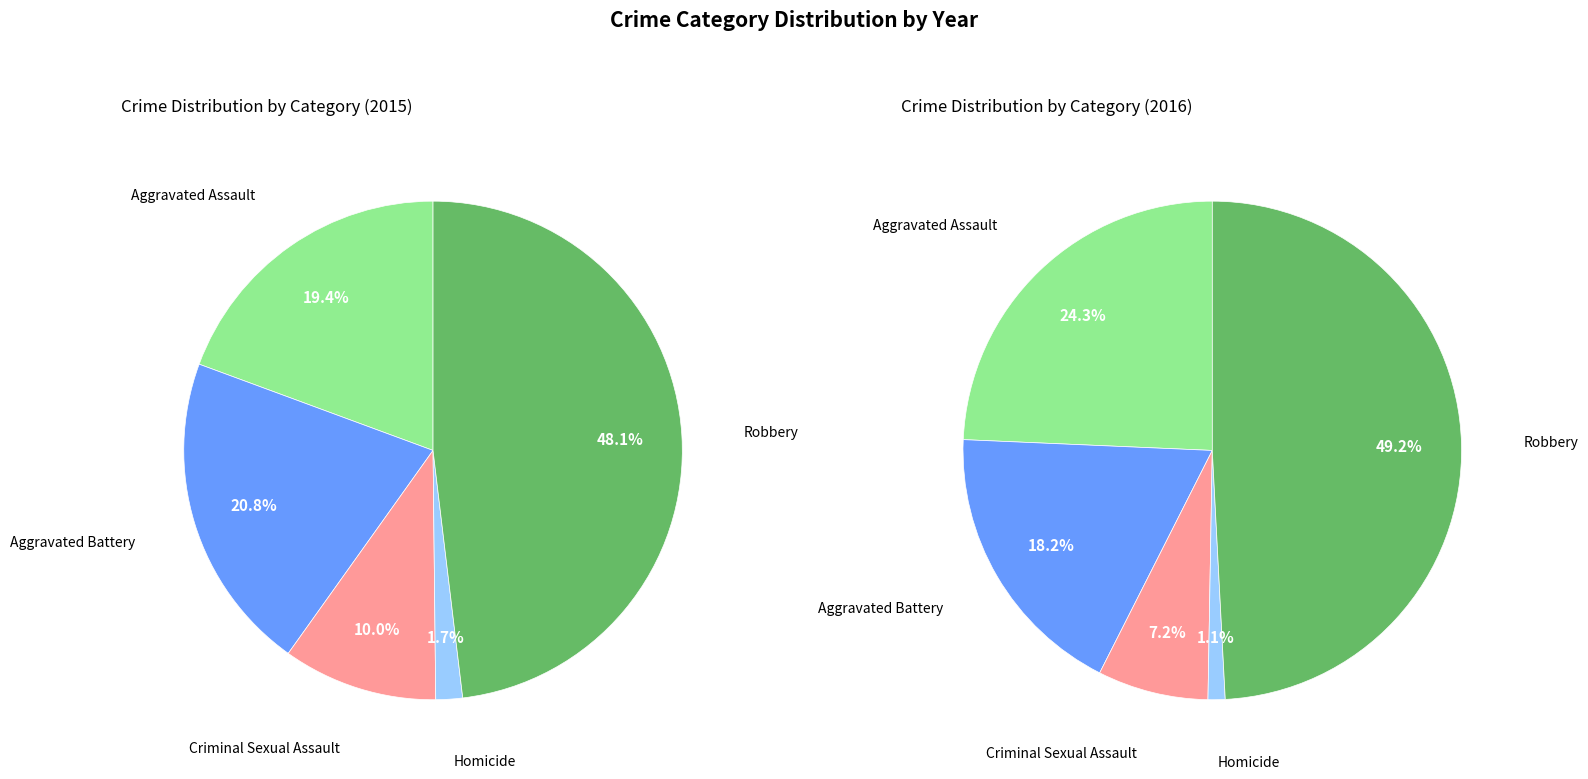

To the nearest percent, what is the difference between the largest and smallest slice percentages?

46%